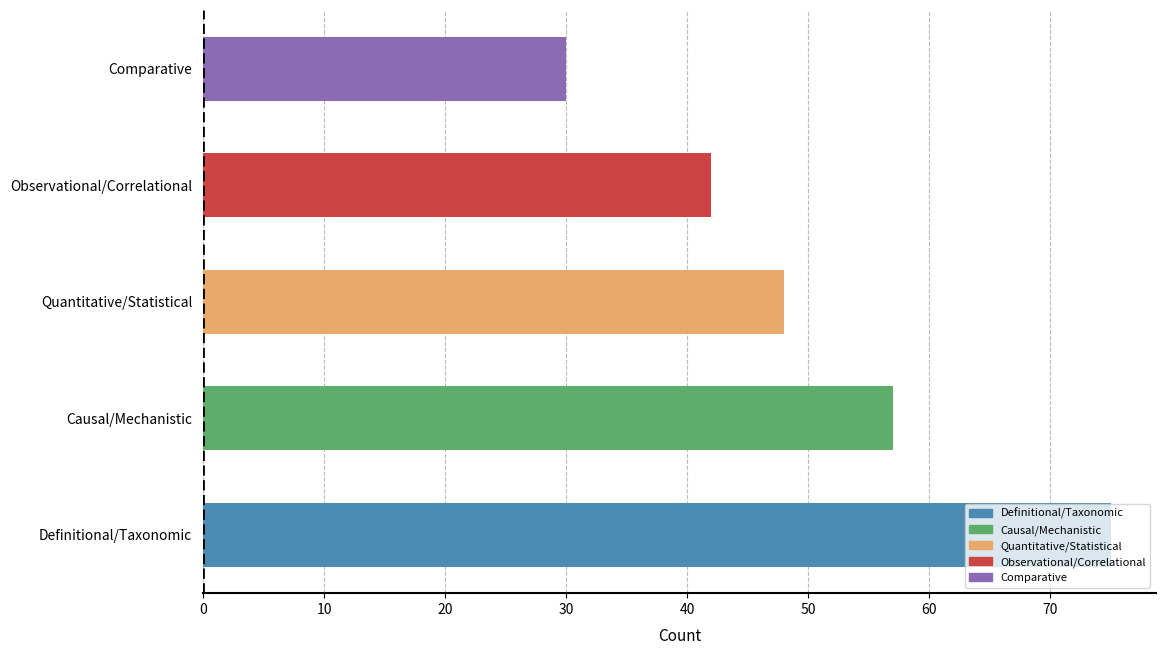

List the labels in order of value, smallest first.

Comparative, Observational/Correlational, Quantitative/Statistical, Causal/Mechanistic, Definitional/Taxonomic